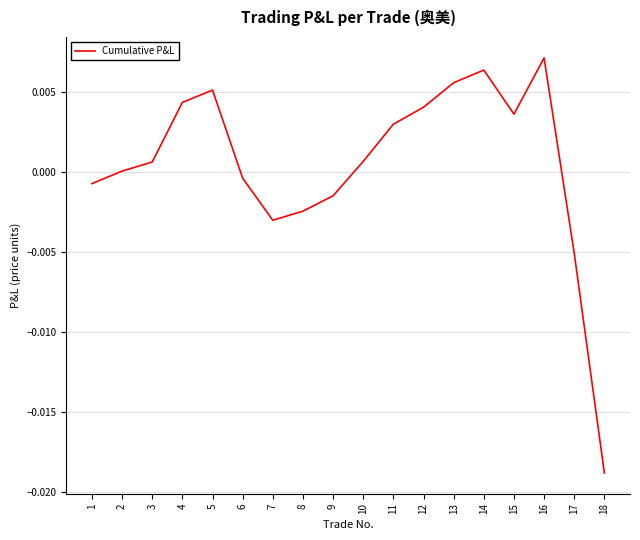

Which label corresponds to the smallest value in the chart?

18